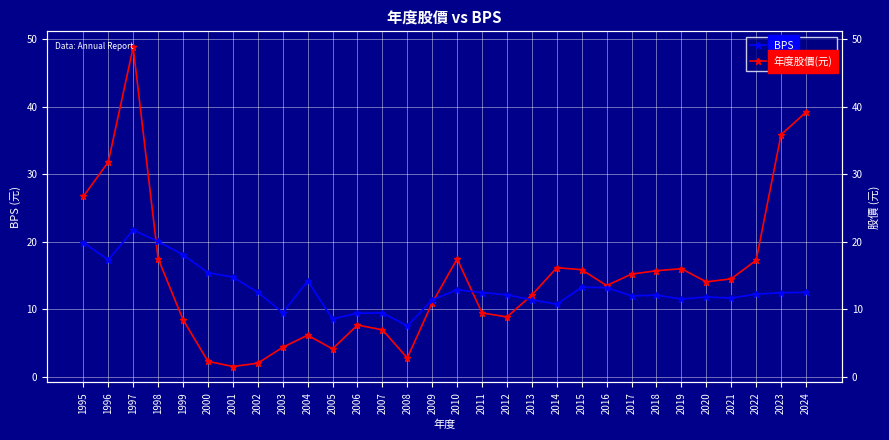

Which series has the widest spread of values?

年度股價(元)